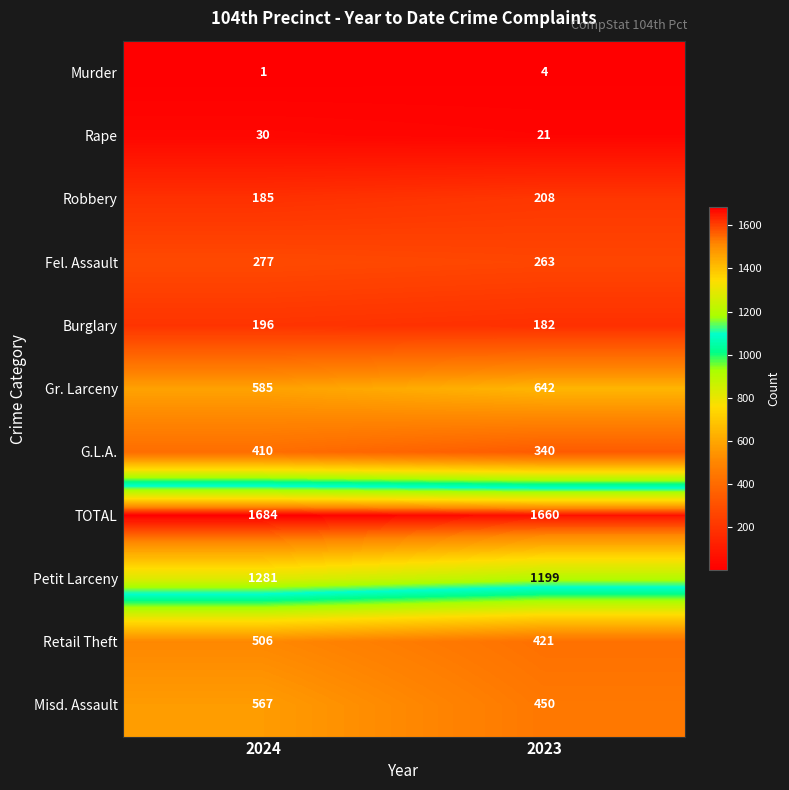

What is the sum of the Rape values at 2024 and 2023?

51